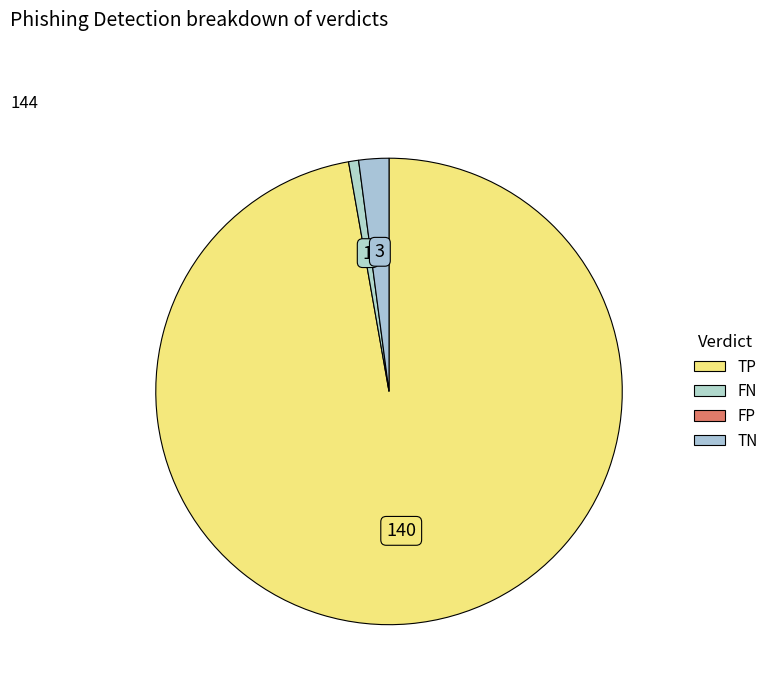

How many slices are in this pie chart?

3